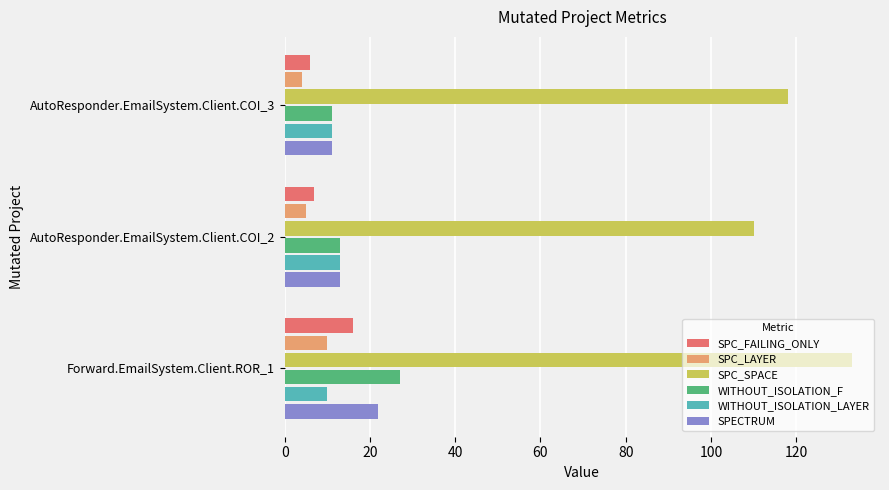

What is the average value of the WITHOUT_ISOLATION_F series?

17